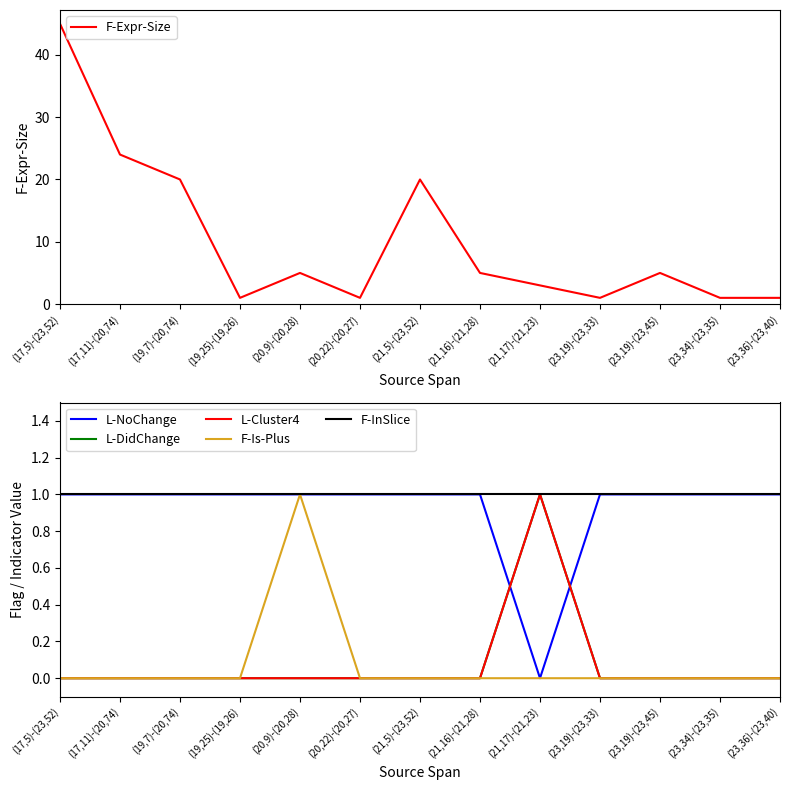

Count the number of categories in the chart.

13